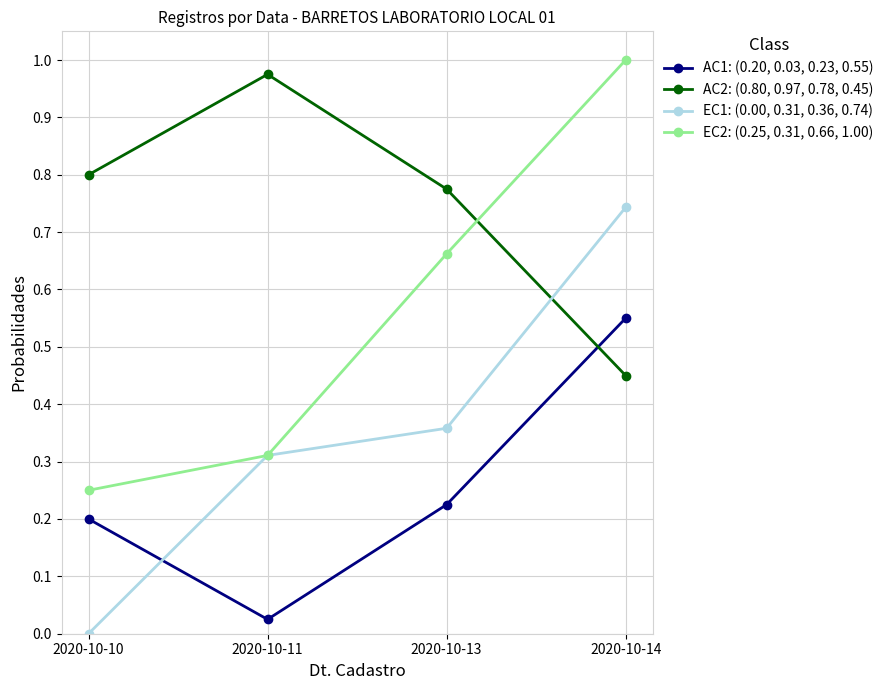

List the series in order of their peak value, lowest first.

AC1: (0.20, 0.03, 0.23, 0.55), EC1: (0.00, 0.31, 0.36, 0.74), AC2: (0.80, 0.97, 0.78, 0.45), EC2: (0.25, 0.31, 0.66, 1.00)